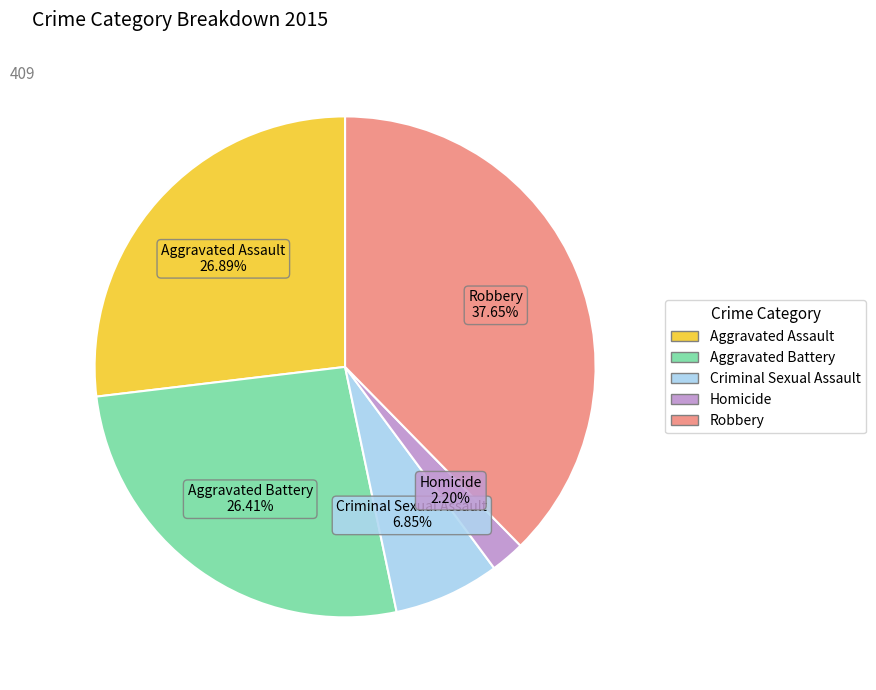

Count the number of slices in the pie.

5